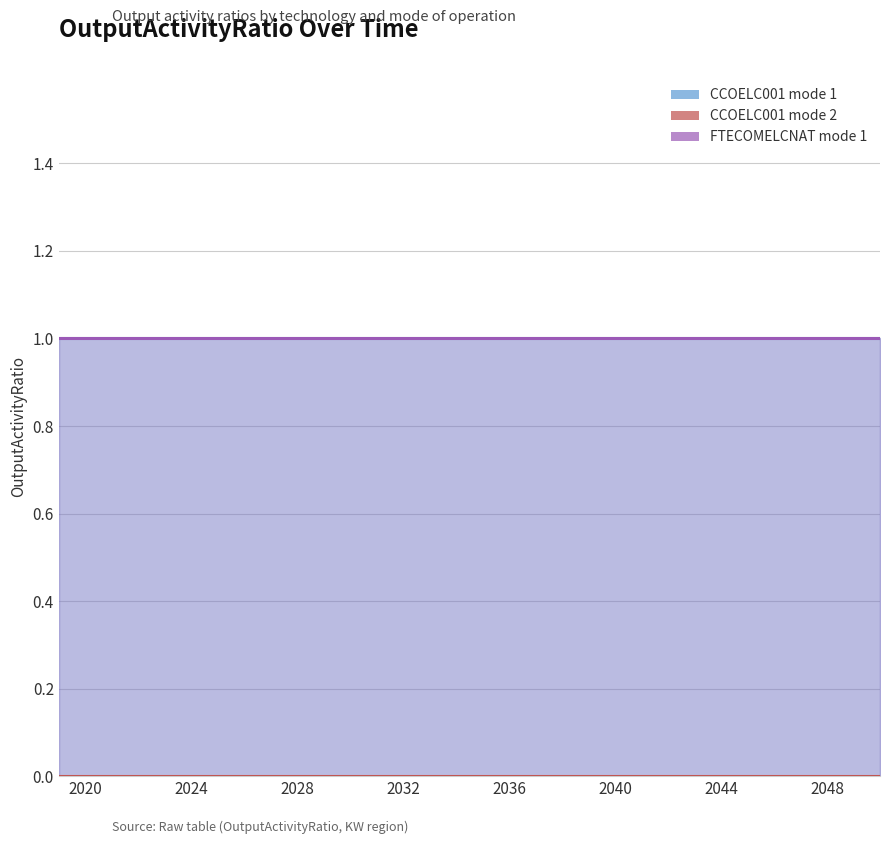

At which label does CCOELC001_mode2 reach its peak?

2019